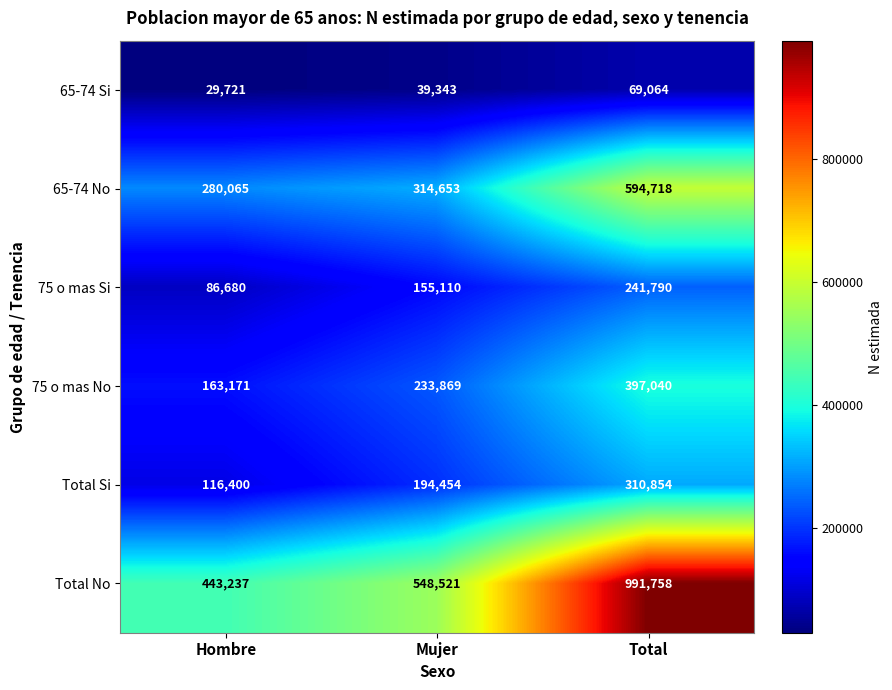

How many values in the Total Si series are below 194454?

1